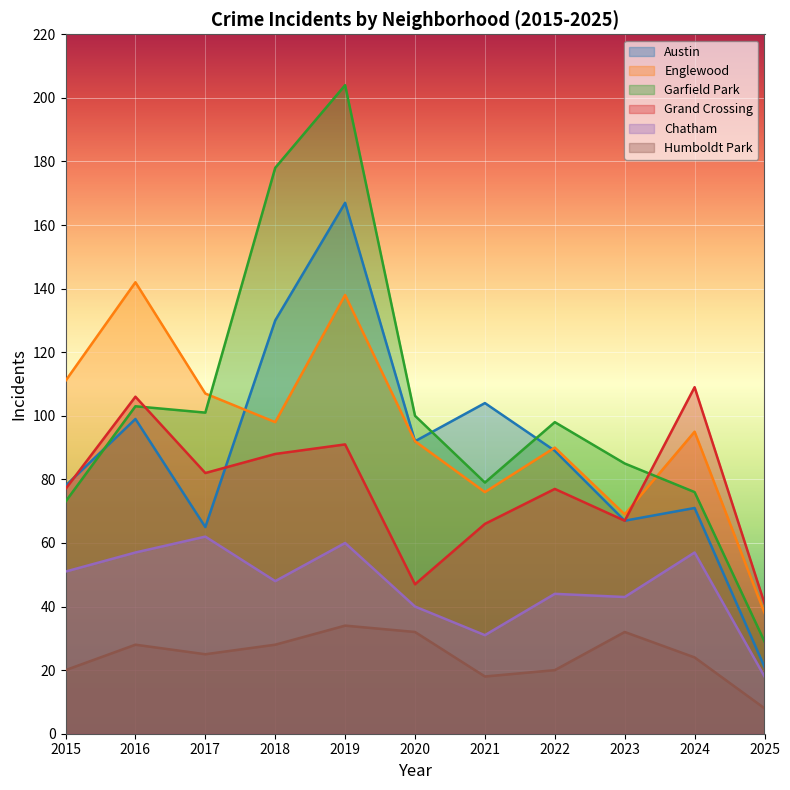

True or false: Englewood and Humboldt Park intersect in this chart.

False